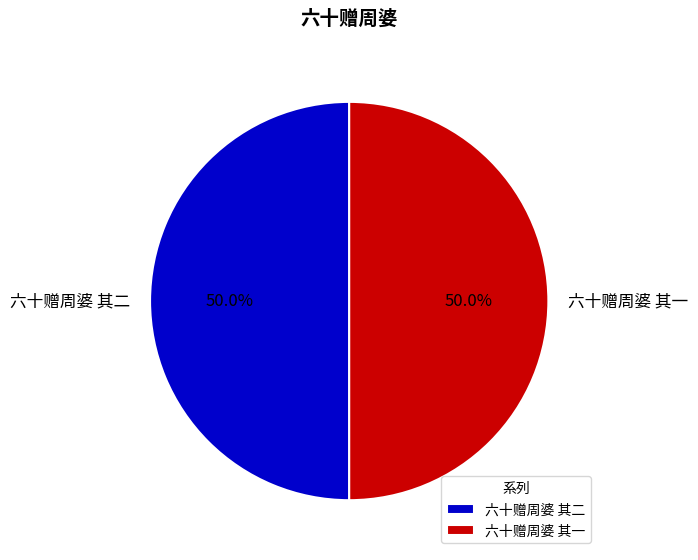

How many slices are in this pie chart?

2